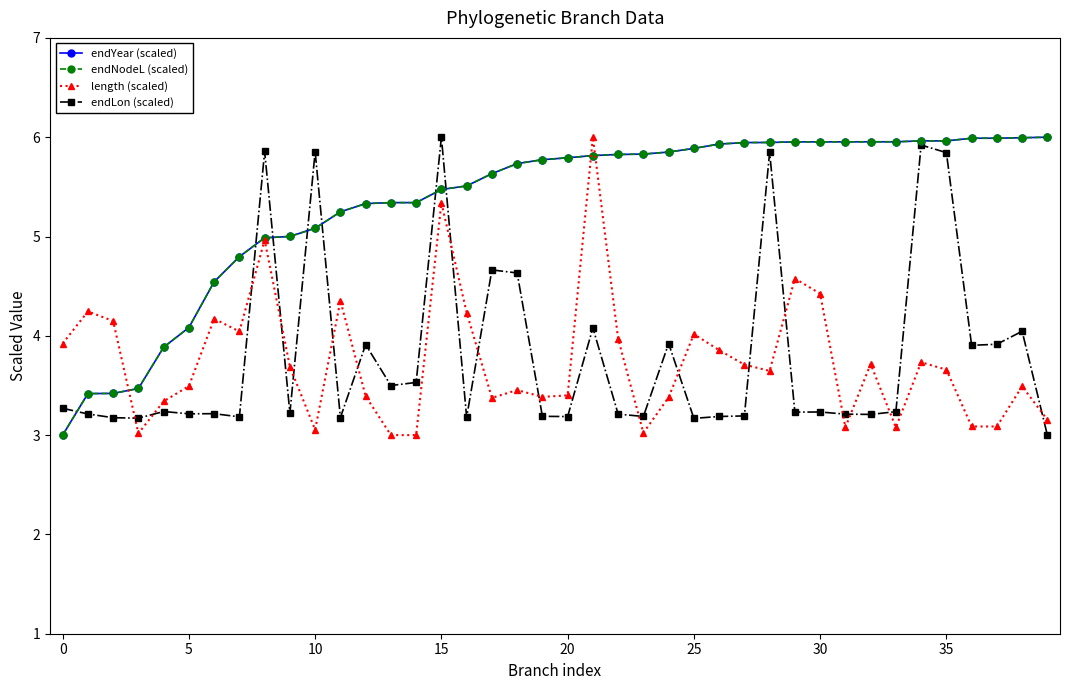

Is this an area chart (filled region under the line)?

No